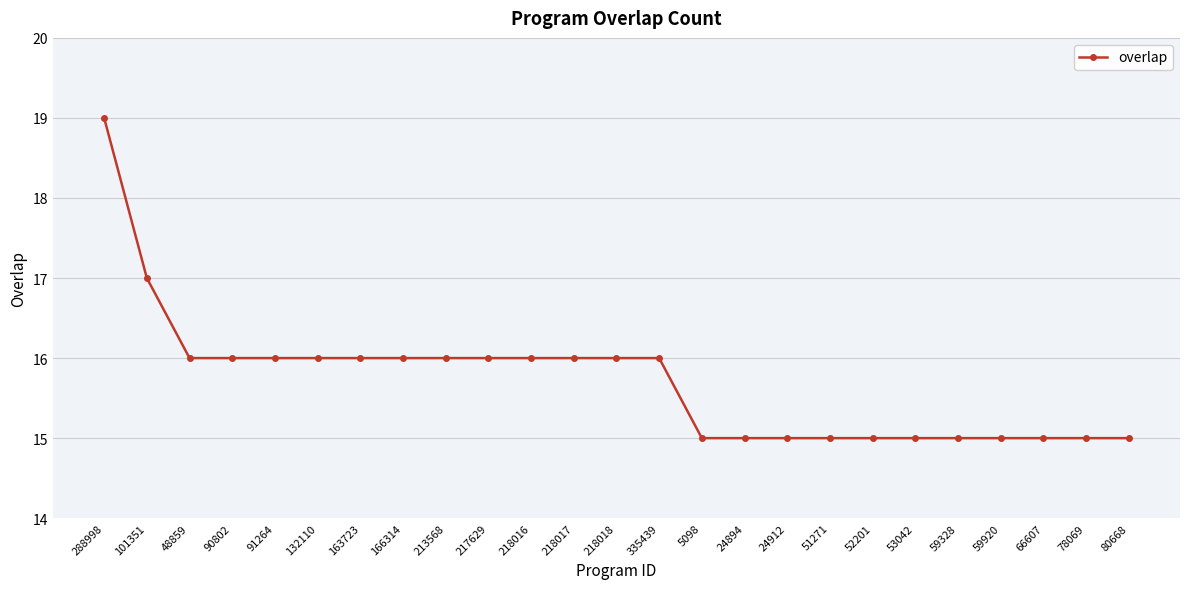

Is it true that the value at 5098 is 15?

True